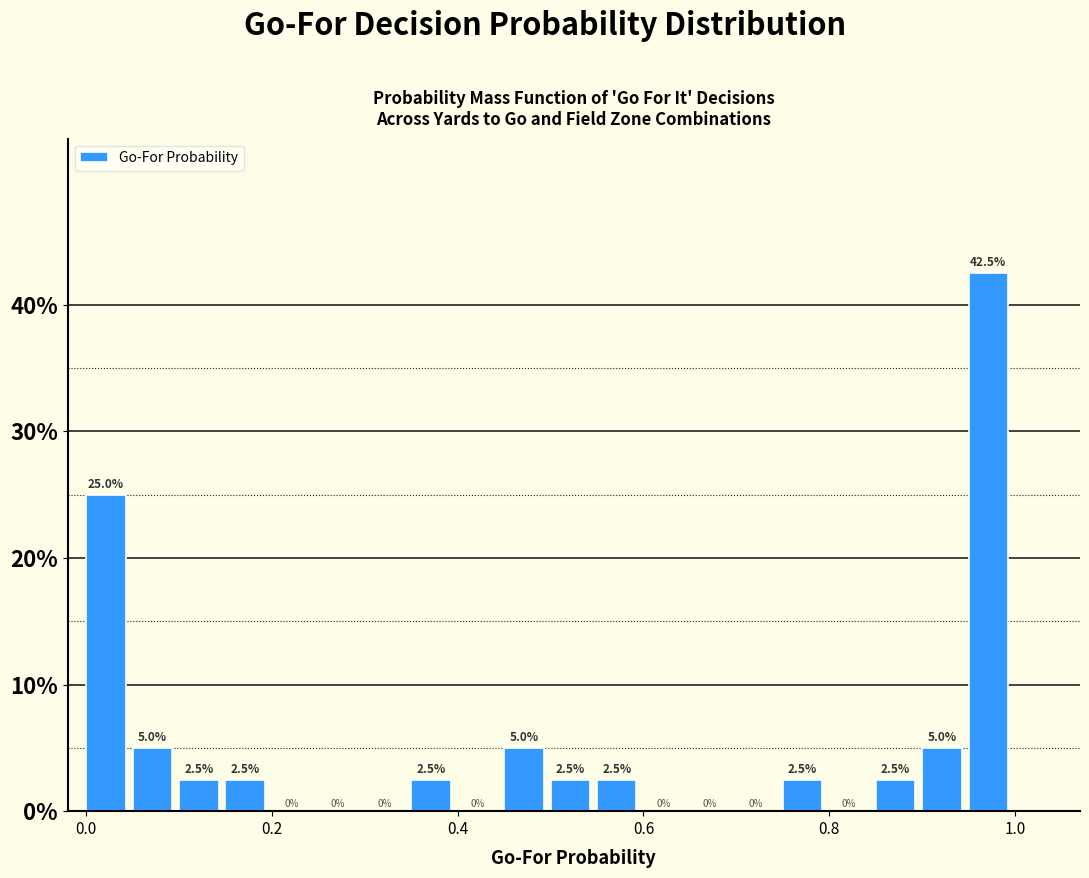

Read against the x-axis, roughly where is the centre of the tallest bar?

0.98